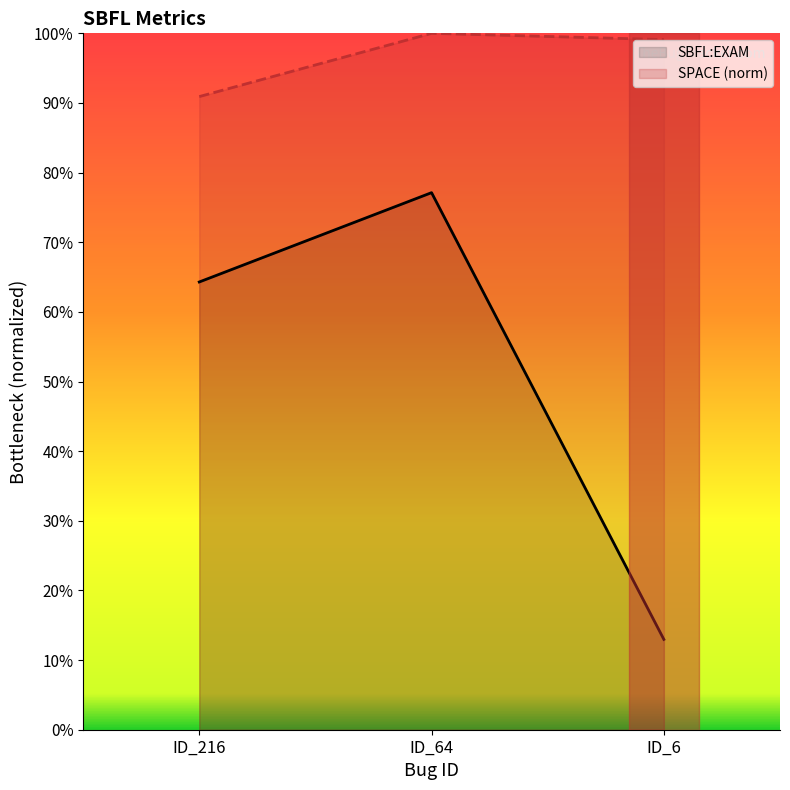

Count the SBFL:EXAM values in the range 0 to 1.

3